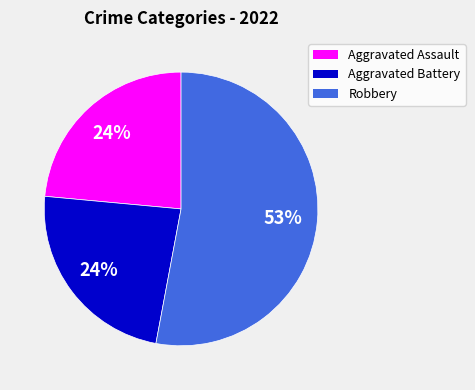

To the nearest percent, what is the difference between the largest and smallest slice percentages?

29%